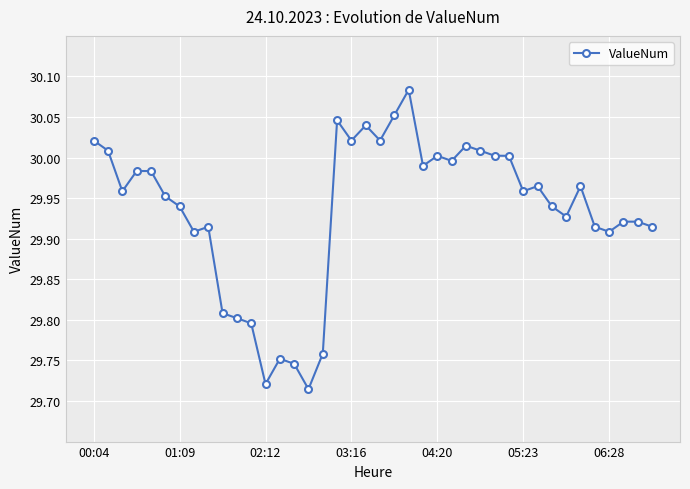

True or false: there are more than 0 points higher than both neighbors.

True